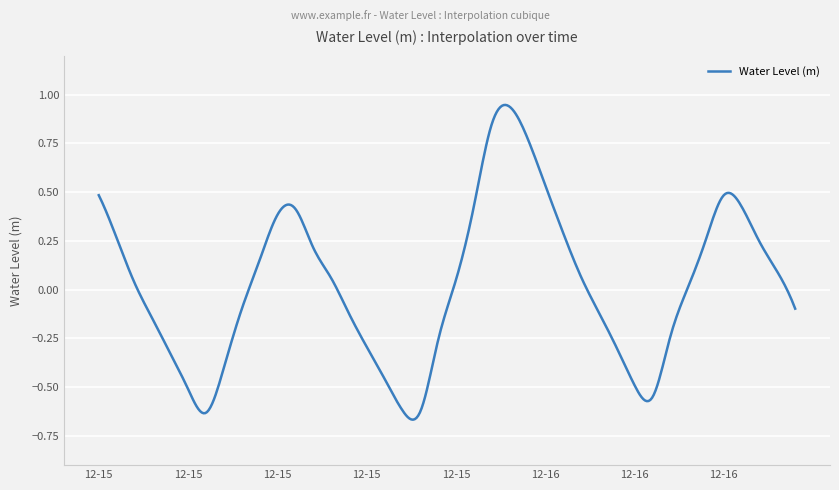

What is the sum of all values?

10.2